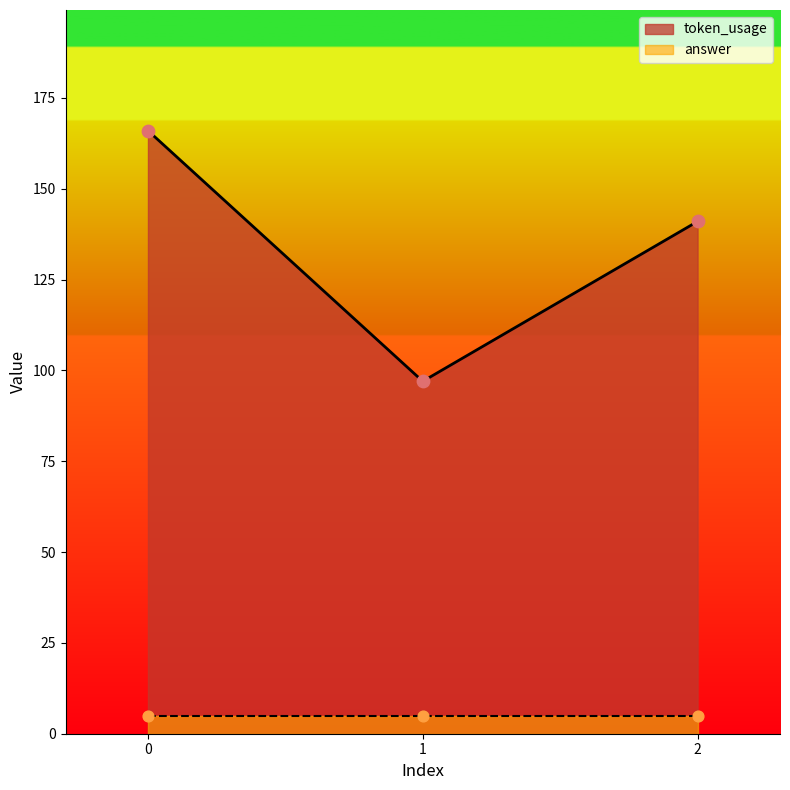

What is the change in value from 0 to 2?

-25